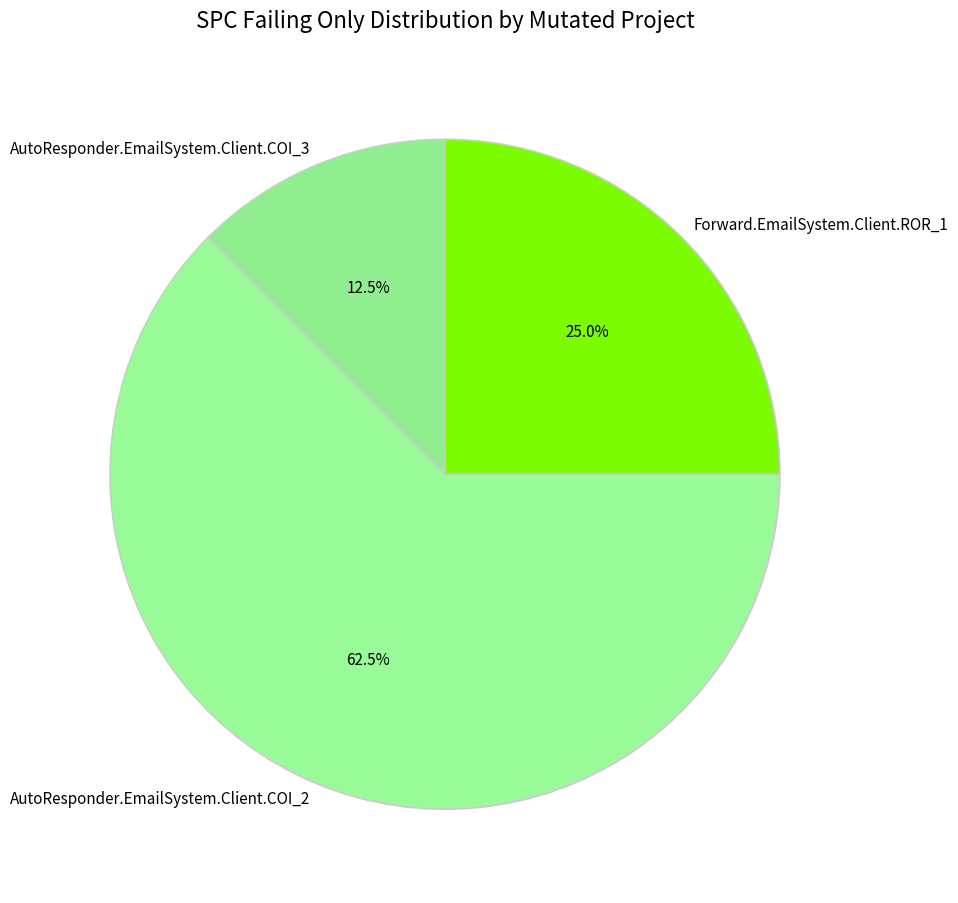

Which has a higher value, AutoResponder.EmailSystem.Client.COI_3 or Forward.EmailSystem.Client.ROR_1?

Forward.EmailSystem.Client.ROR_1